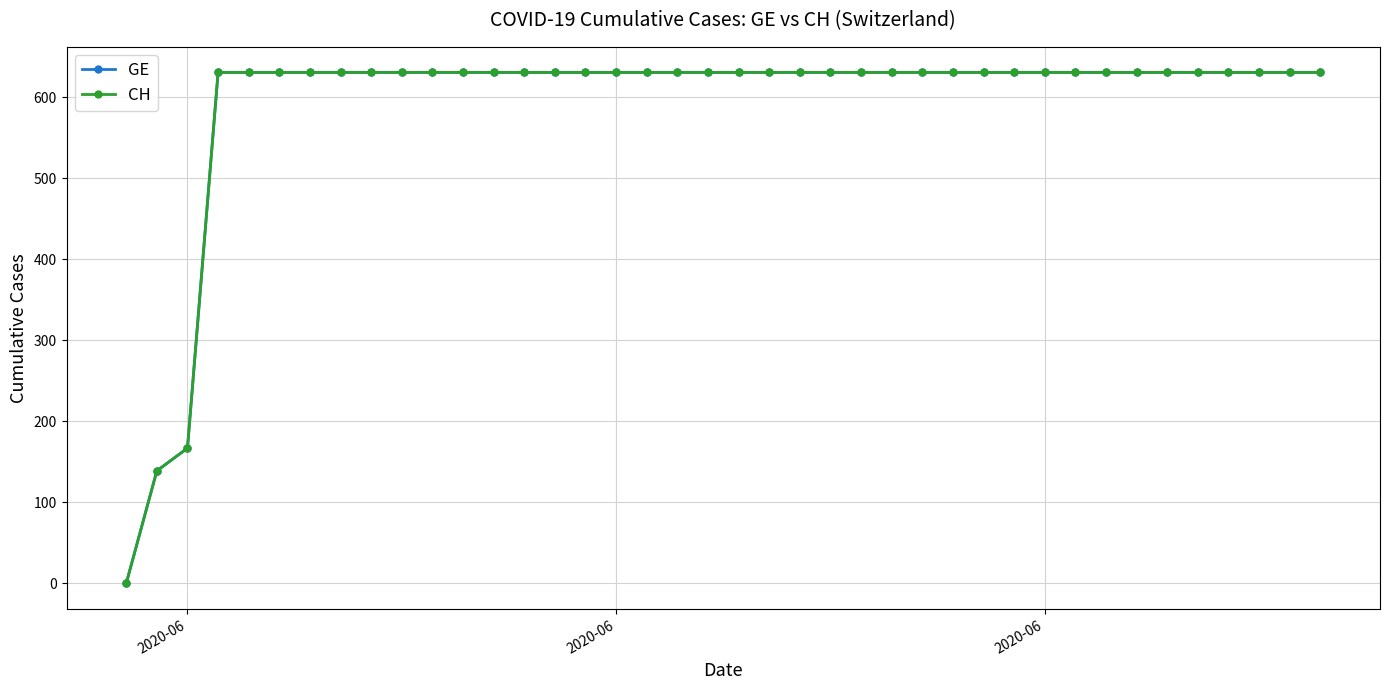

How many distinct data groups are displayed?

2